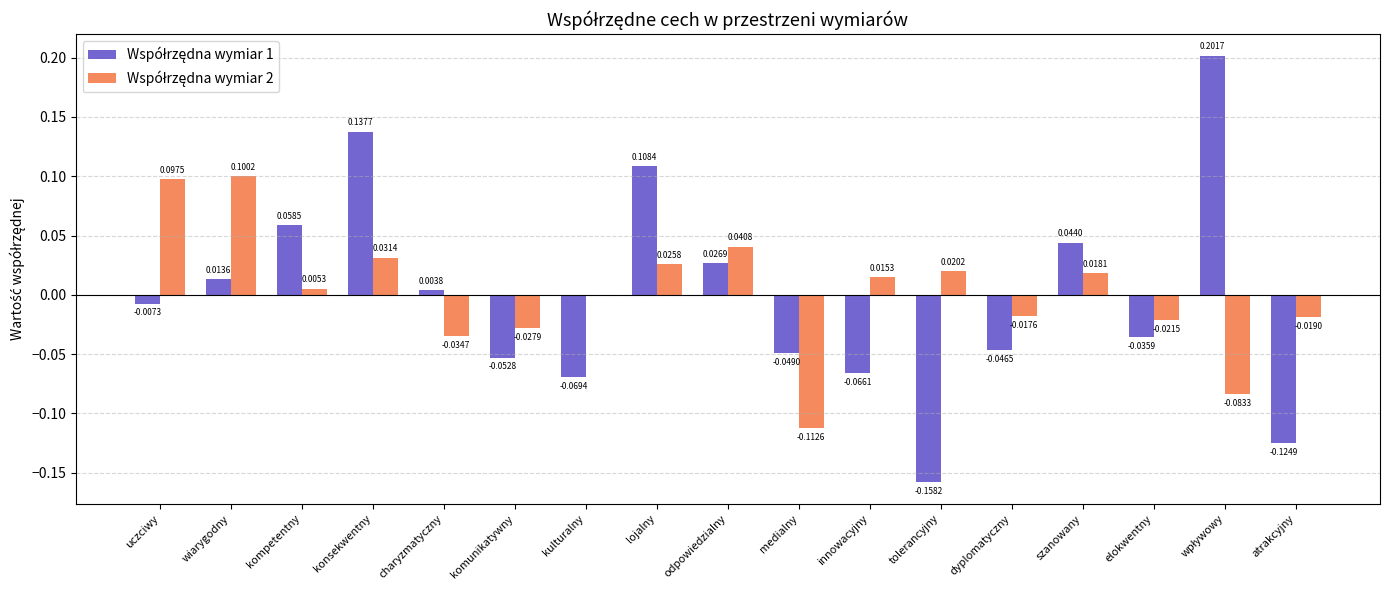

True or false: Współrzędna wymiar 1 has a value of 0.1 at lojalny.

True